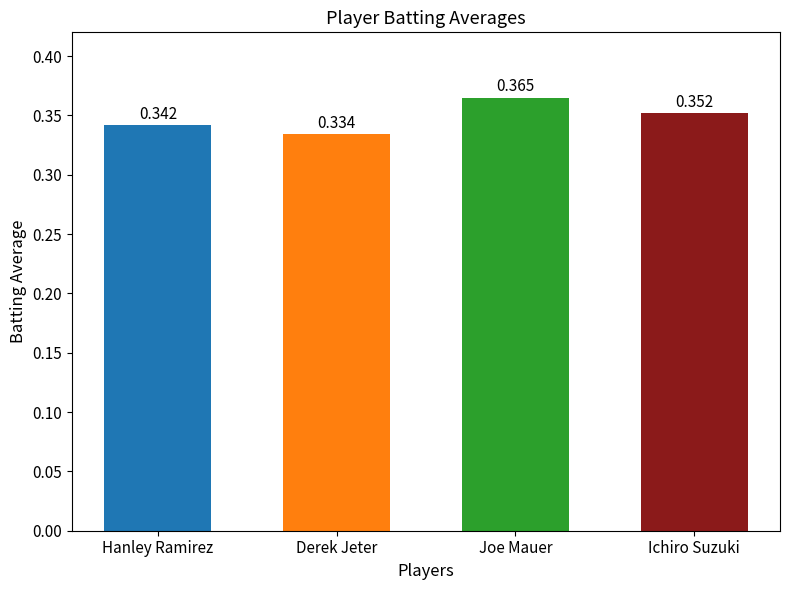

What is the label of the 1st bar from the right?

Ichiro Suzuki